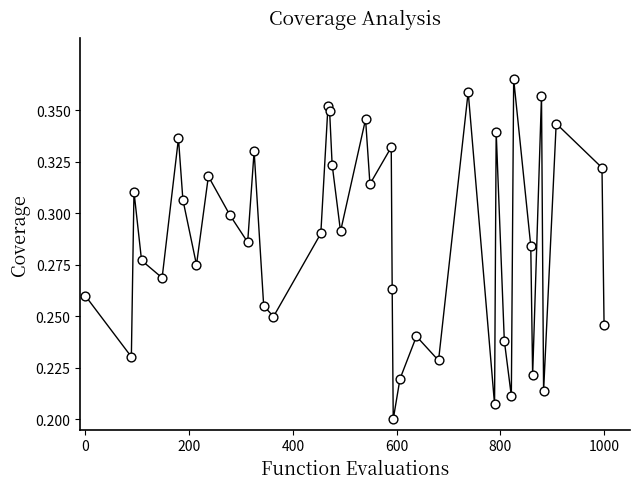

What is the range of X values (max minus min)?

1000.0